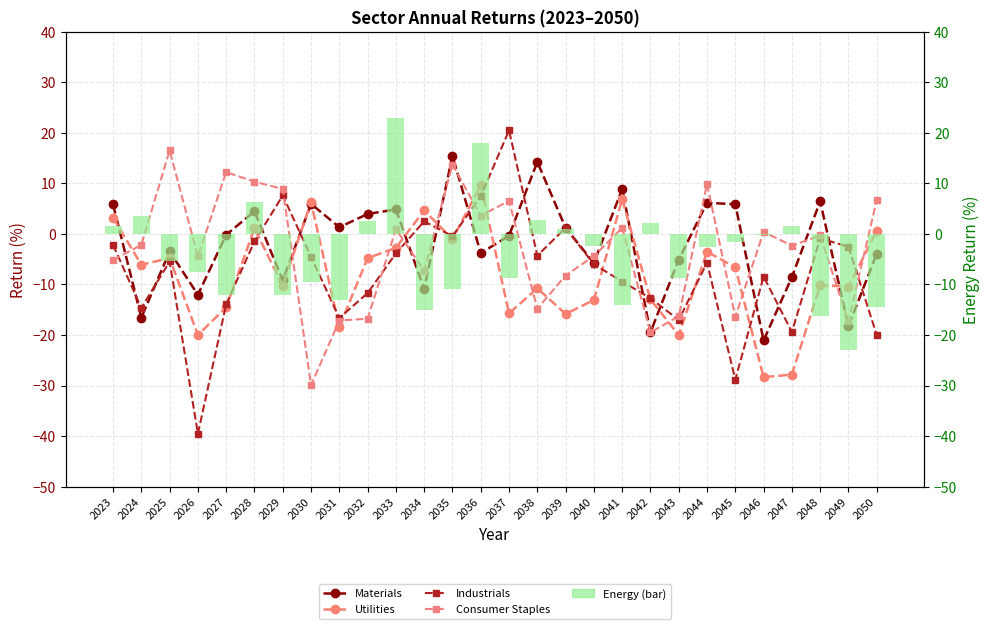

True or false: Energy (bar) has a value of -7.2 at 2035.

False